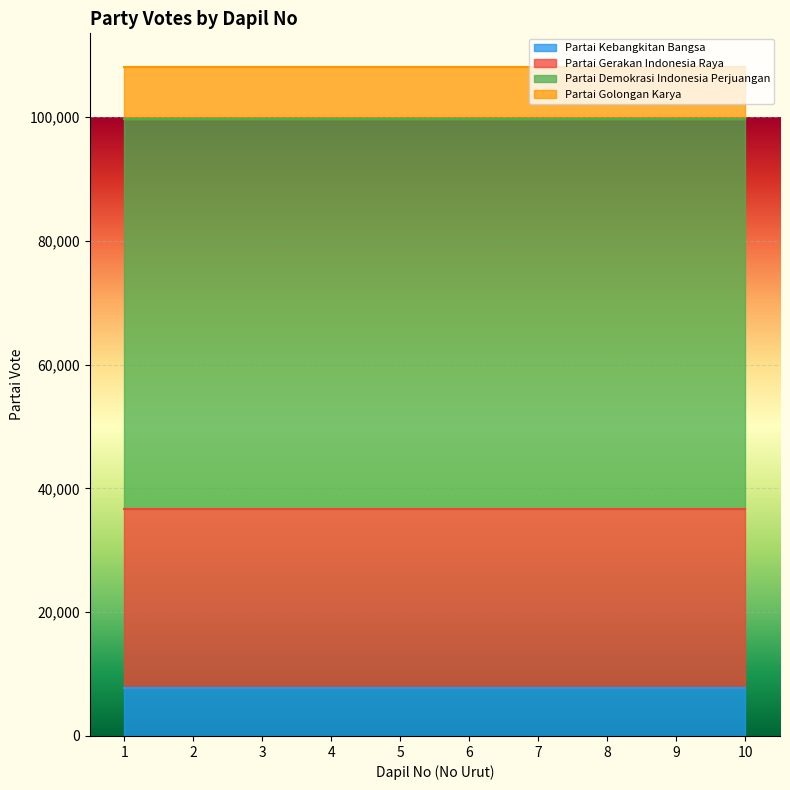

What is the minimum value shown in the chart?

7711